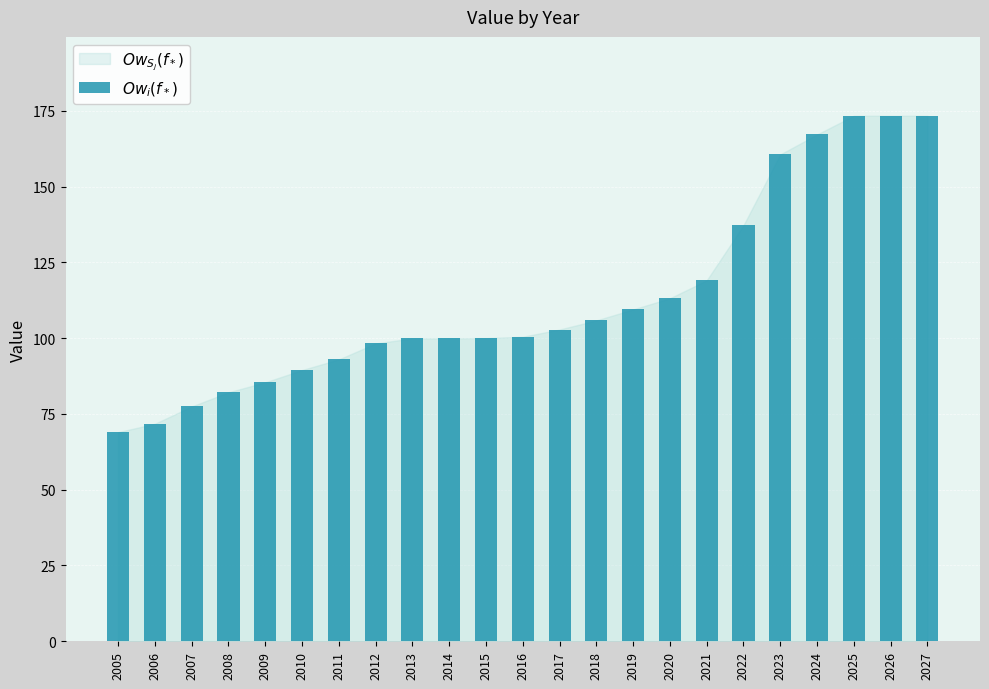

What is the ratio of the value at 2026 to the value at 2012?

1.8